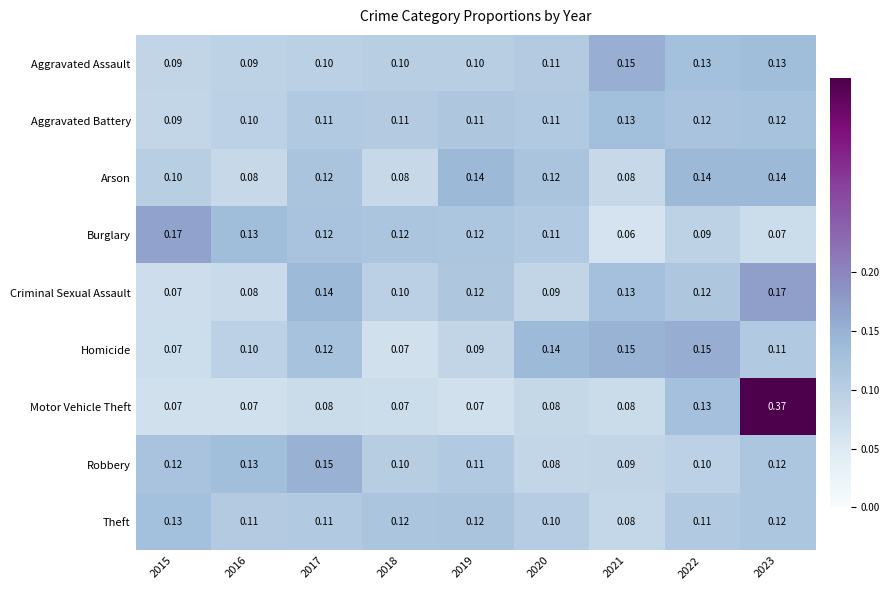

Which series changed the most between 2015 and 2020?

Homicide